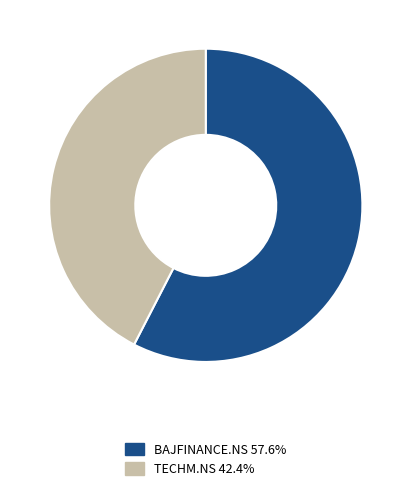

The BAJFINANCE.NS slice represents 58% of the pie. True or false?

True